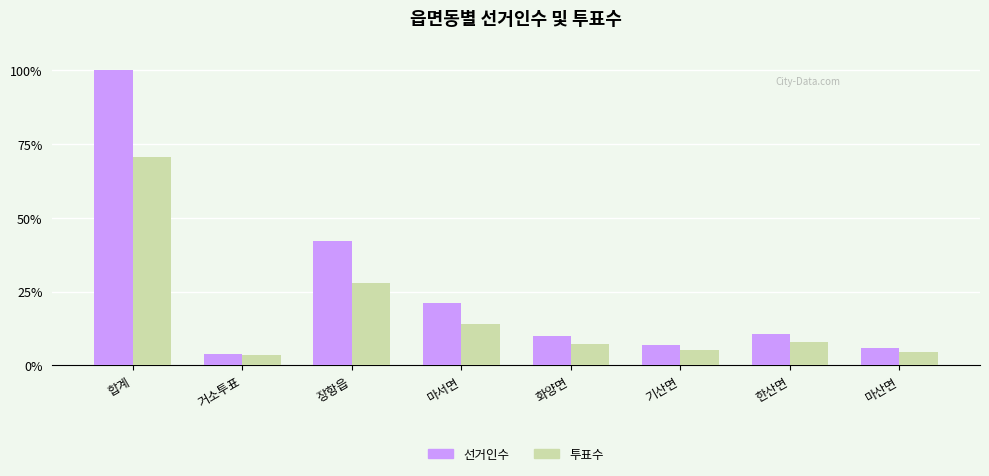

Does the chart contain stacked bars?

No